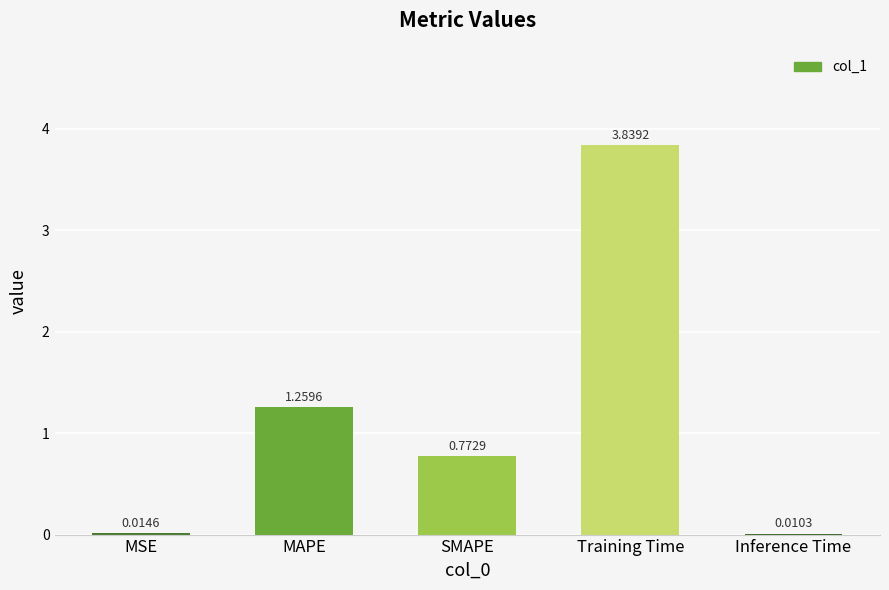

At which label is the value closest to 1?

SMAPE